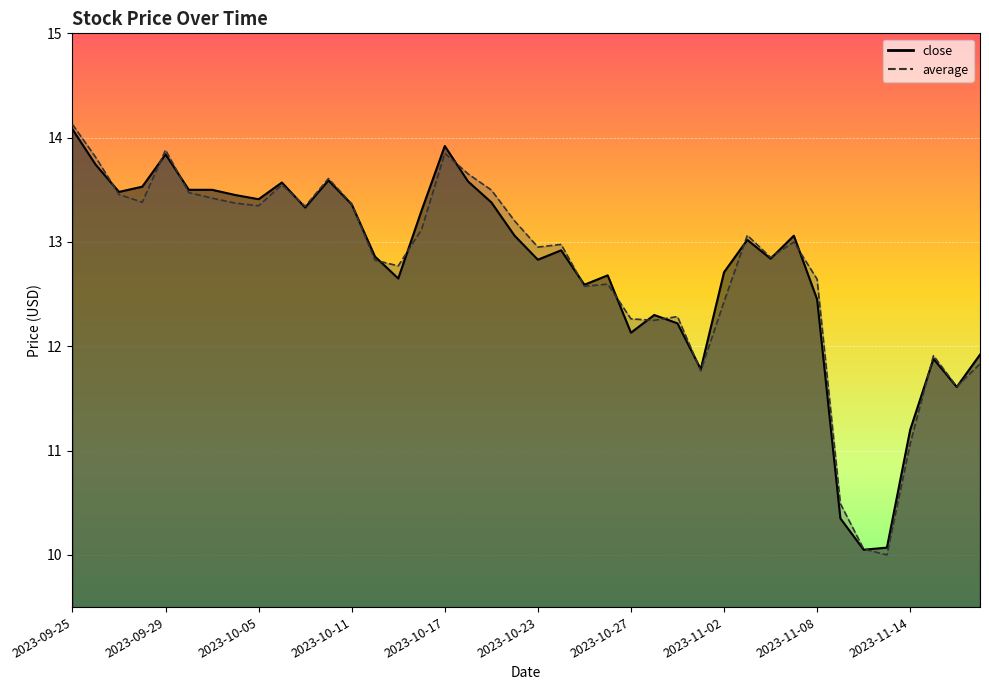

Which series has the largest range (max minus min)?

average